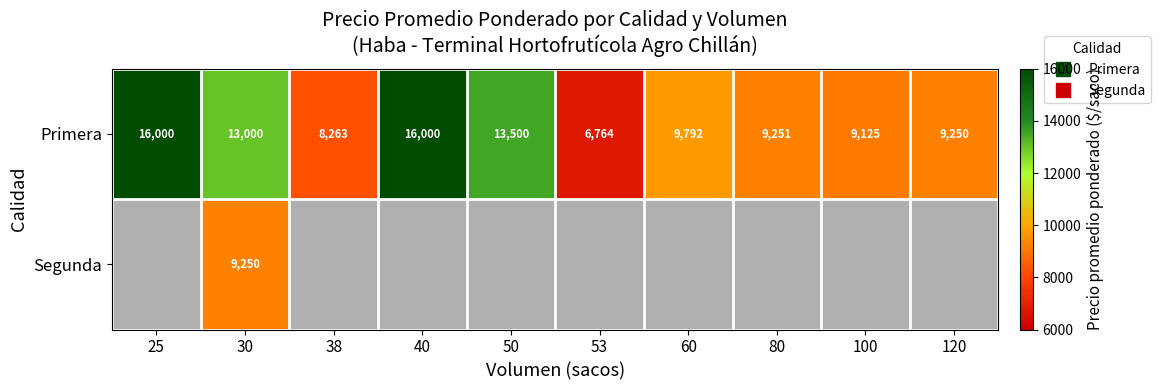

What is the lowest value of the Primera series?

6764.0